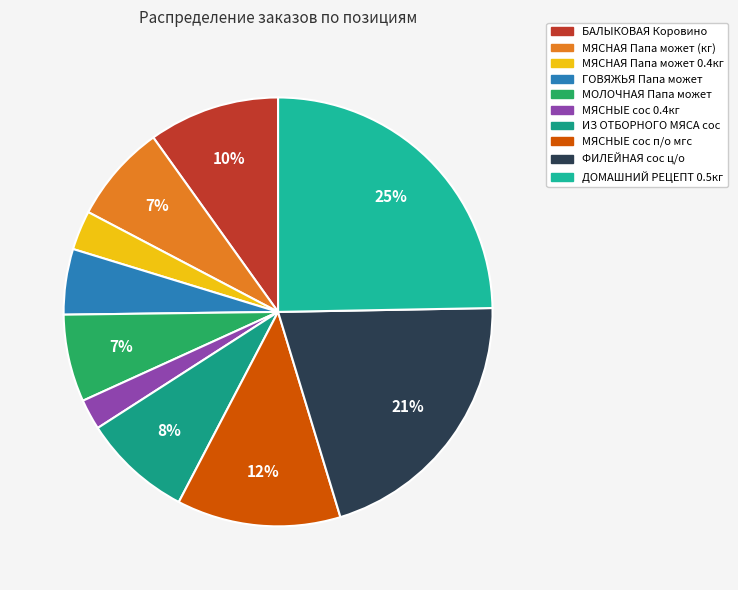

Rank the categories by value from lowest to highest.

МЯСНЫЕ сос 0.4кг, МЯСНАЯ Папа может 0.4кг, ГОВЯЖЬЯ Папа может, МОЛОЧНАЯ Папа может, МЯСНАЯ Папа может (кг), ИЗ ОТБОРНОГО МЯСА сос, БАЛЫКОВАЯ Коровино, МЯСНЫЕ сос п/о мгс, ФИЛЕЙНАЯ сос ц/о, ДОМАШНИЙ РЕЦЕПТ 0.5кг